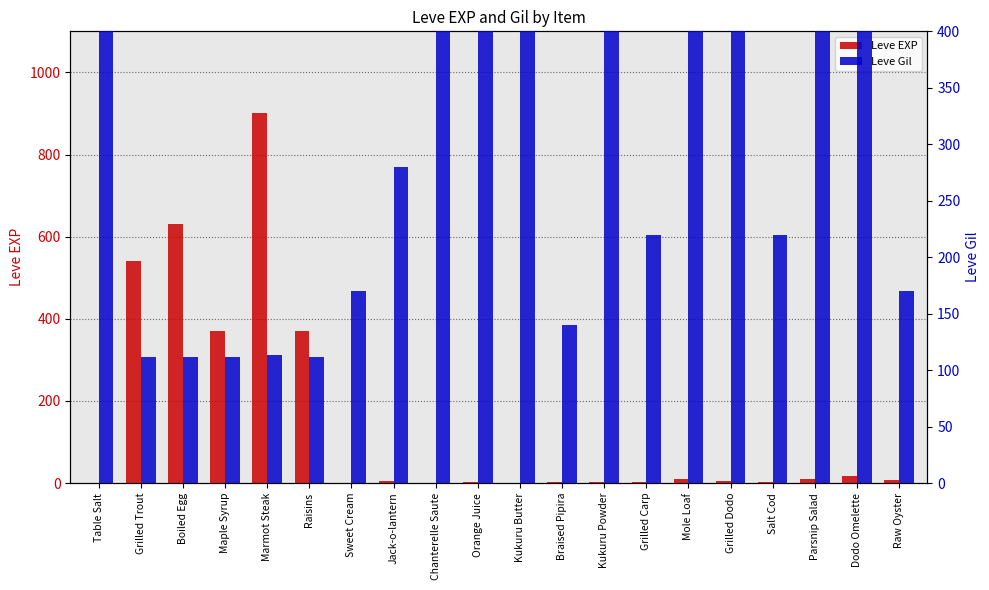

True or false: Leve EXP has a value of 4 at Grilled Dodo.

True